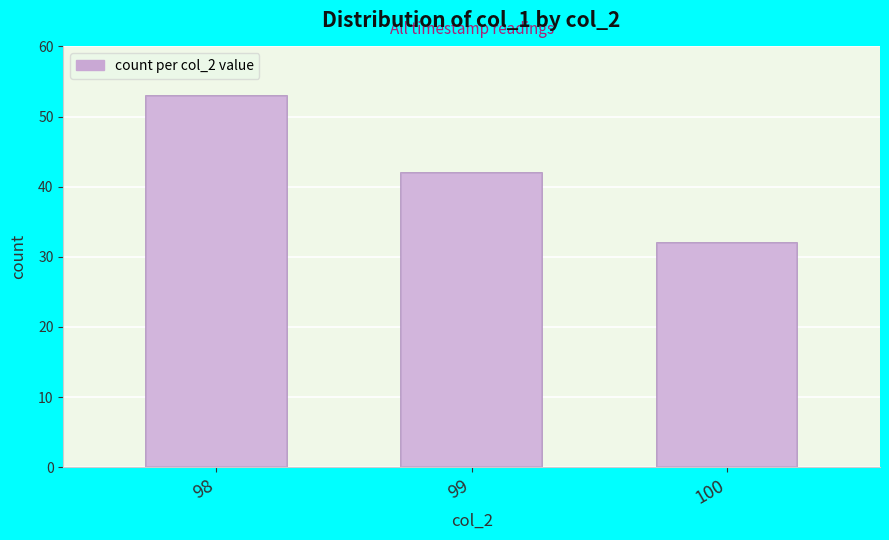

Are the bars grouped side by side (vs. stacked)?

No